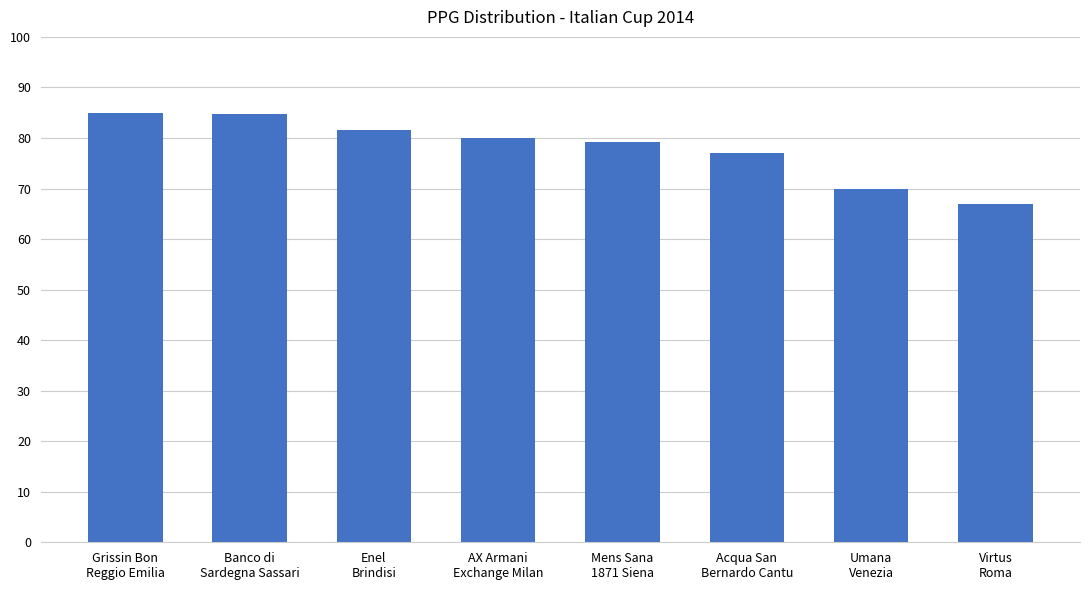

What is the difference between the values at Banco di
Sardegna Sassari and Virtus
Roma?

17.7